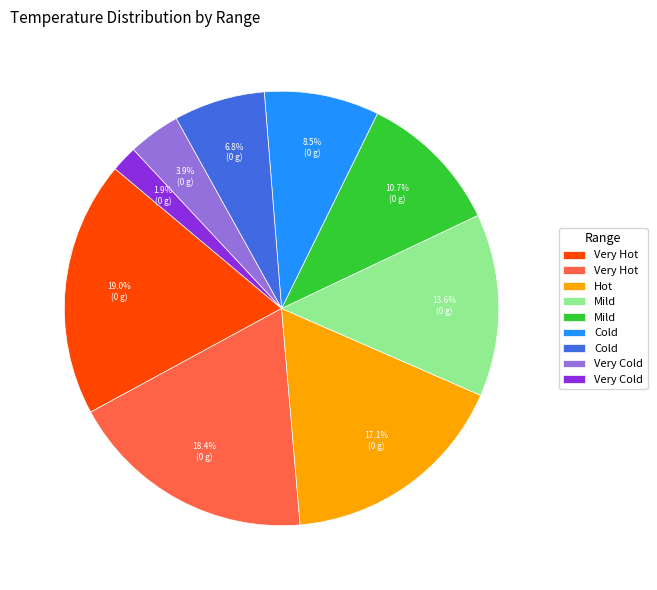

Does any single category account for the majority?

No